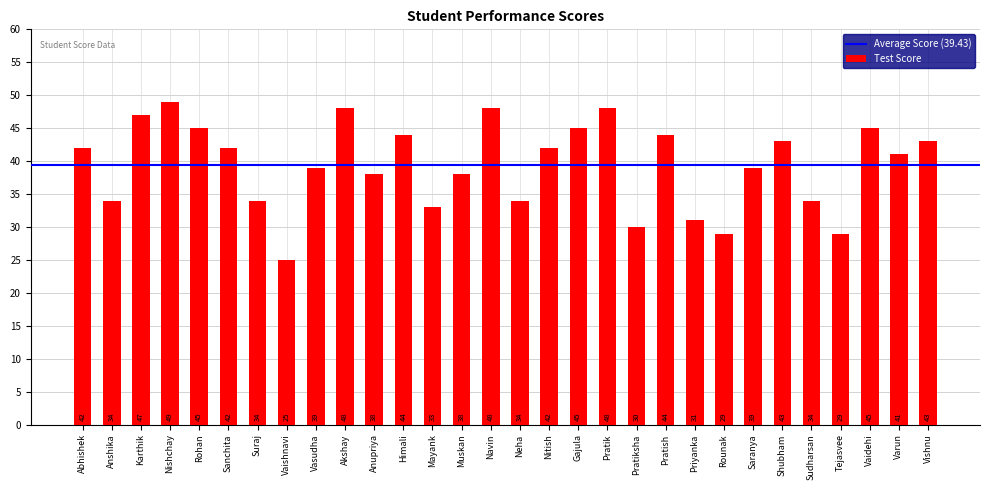

Reading left to right, extract all data points from this chart.

42	34	47	49	45	42	34	25	39	48	38	44	33	38	48	34	42	45	48	30	44	31	29	39	43	34	29	45	41	43